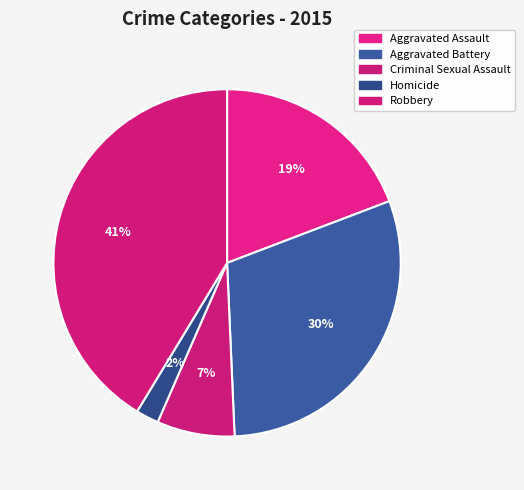

What percentage is NOT represented by Robbery?

58.7%